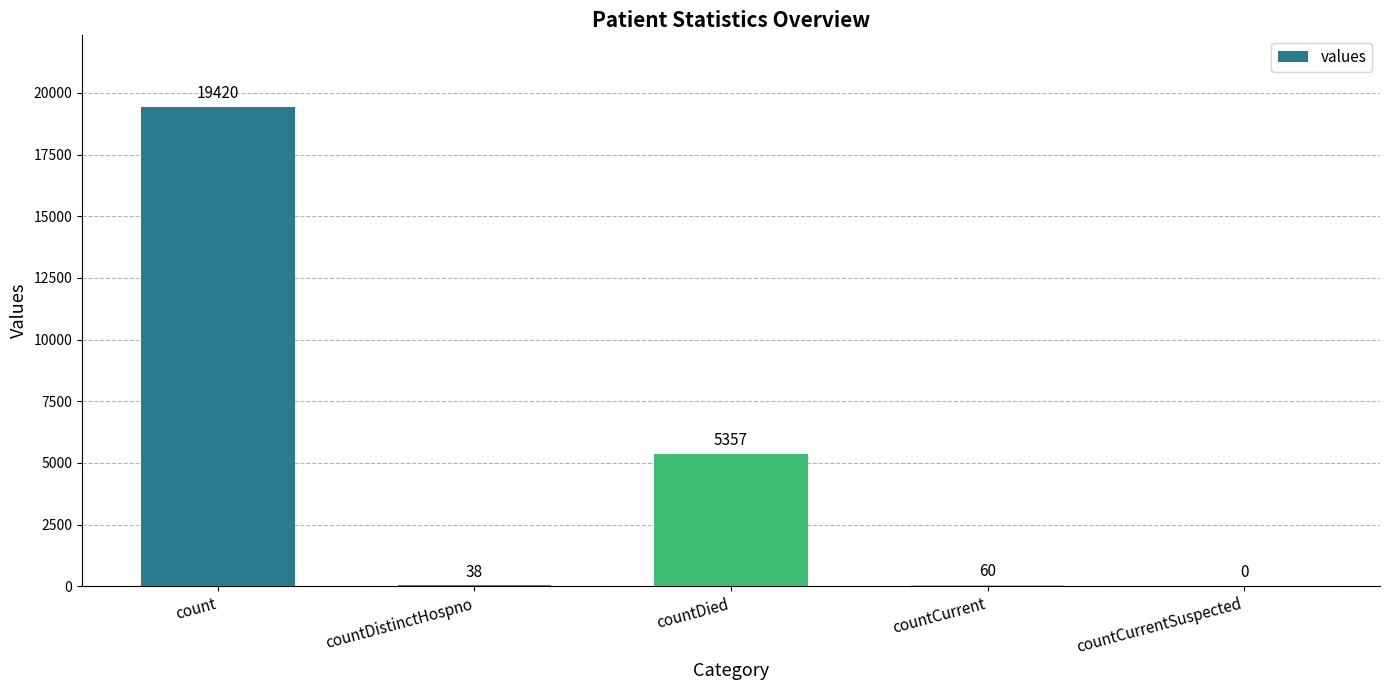

What is the ratio of the value at count to the value at countDied?

3.6